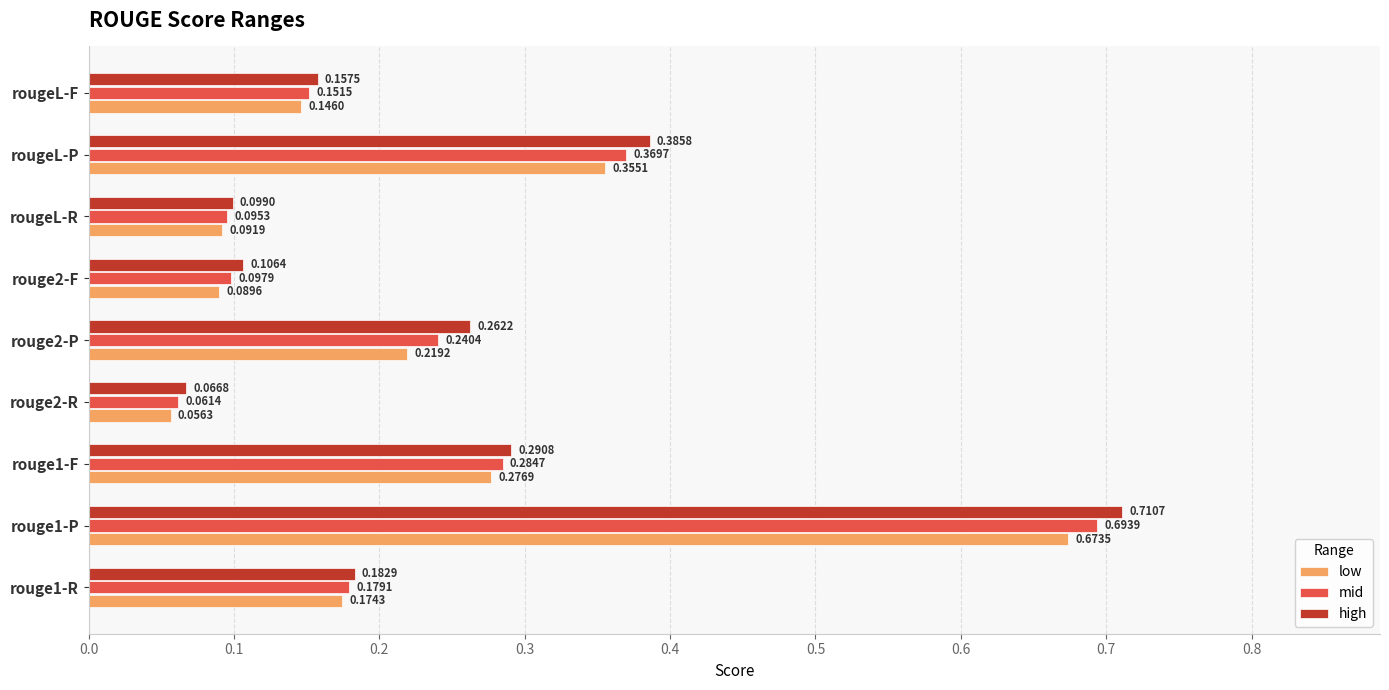

Which series has the widest spread of values?

high